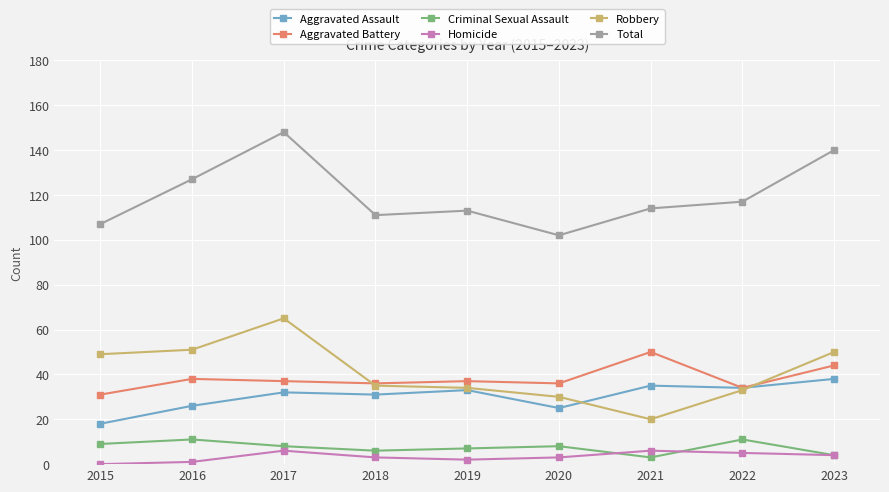

Reading left to right, extract all data points from this chart.

Aggravated Assault: 18	26	32	31	33	25	35	34	38
Aggravated Battery: 31	38	37	36	37	36	50	34	44
Criminal Sexual Assault: 9	11	8	6	7	8	3	11	4
Homicide: 0	1	6	3	2	3	6	5	4
Robbery: 49	51	65	35	34	30	20	33	50
Total: 107	127	148	111	113	102	114	117	140